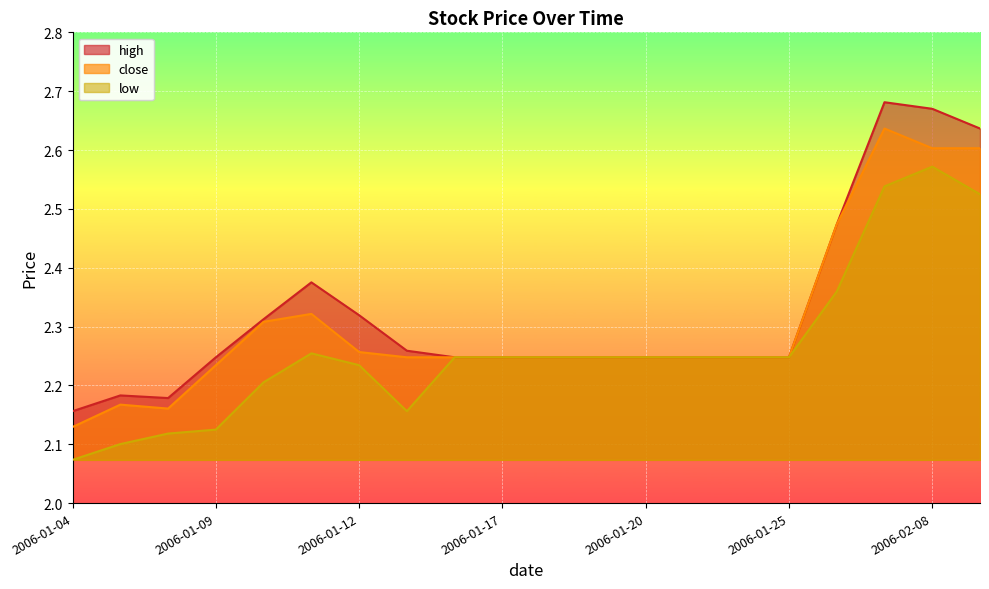

The value of close at 2006-01-05 is 2.2. True or false?

True